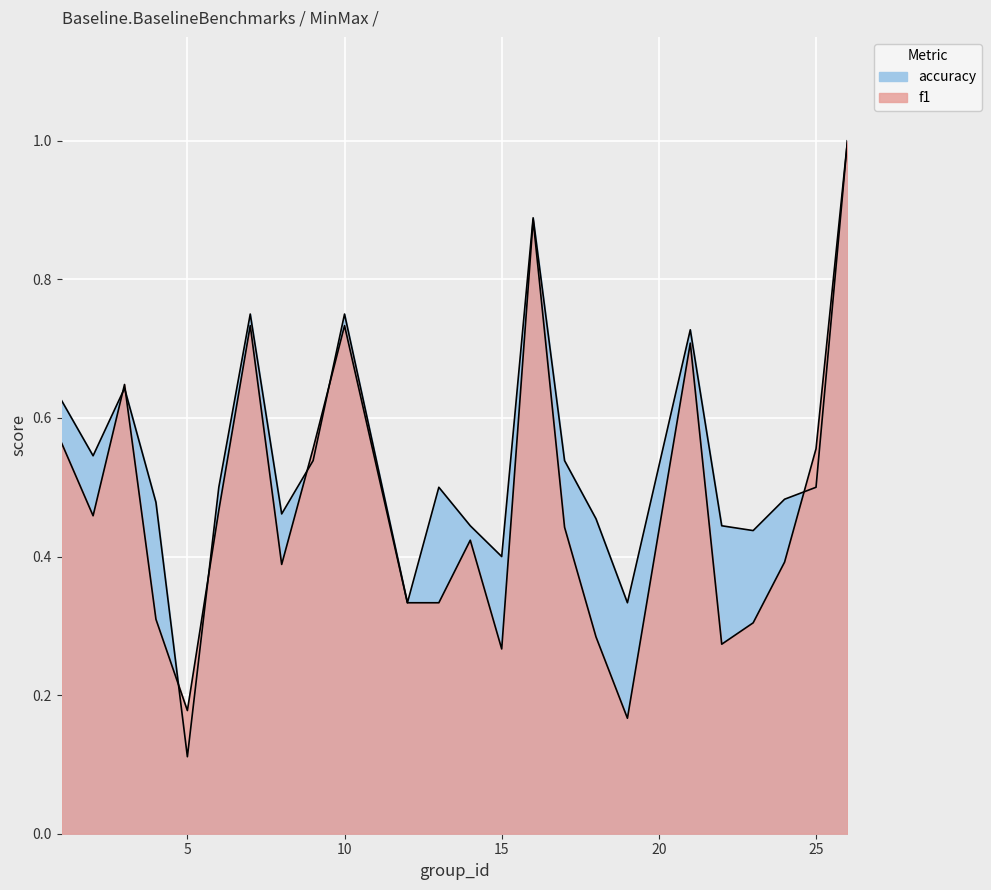

At which category is the sum across all series the highest?

26